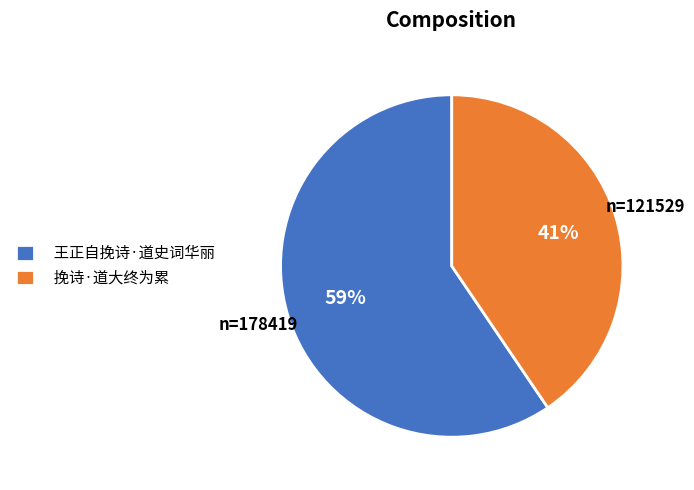

The 挽诗·道大终为累 slice represents 41% of the pie. True or false?

True